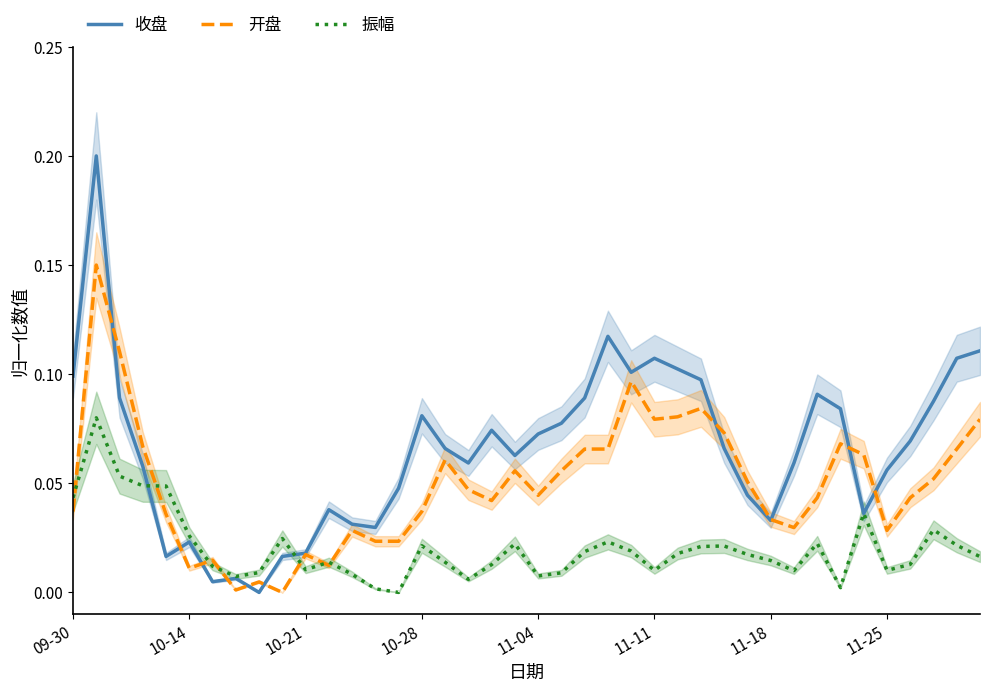

True or false: 收盘 and 开盘 cross at least once.

True